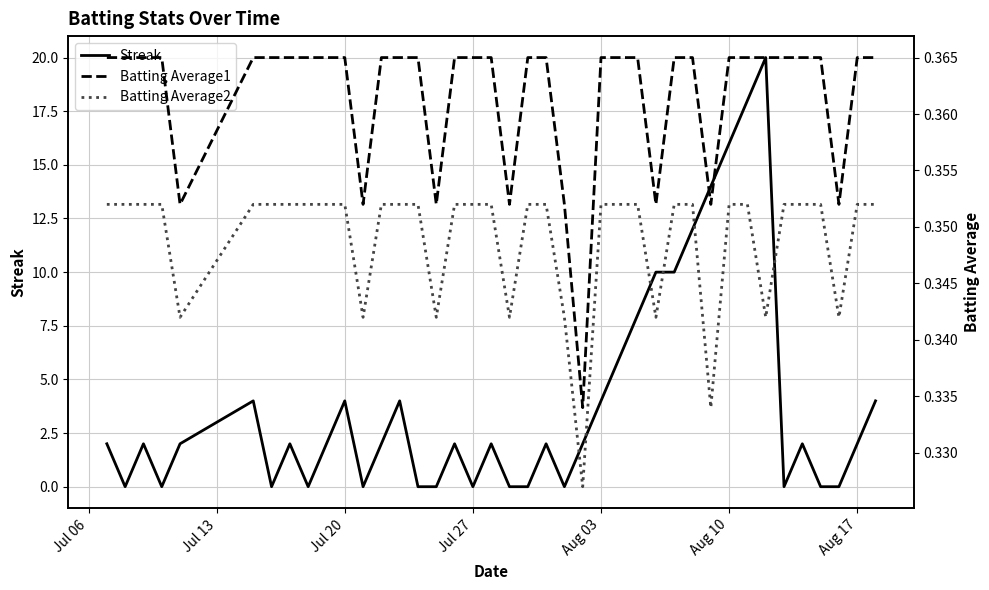

What is the maximum value for Streak?

20